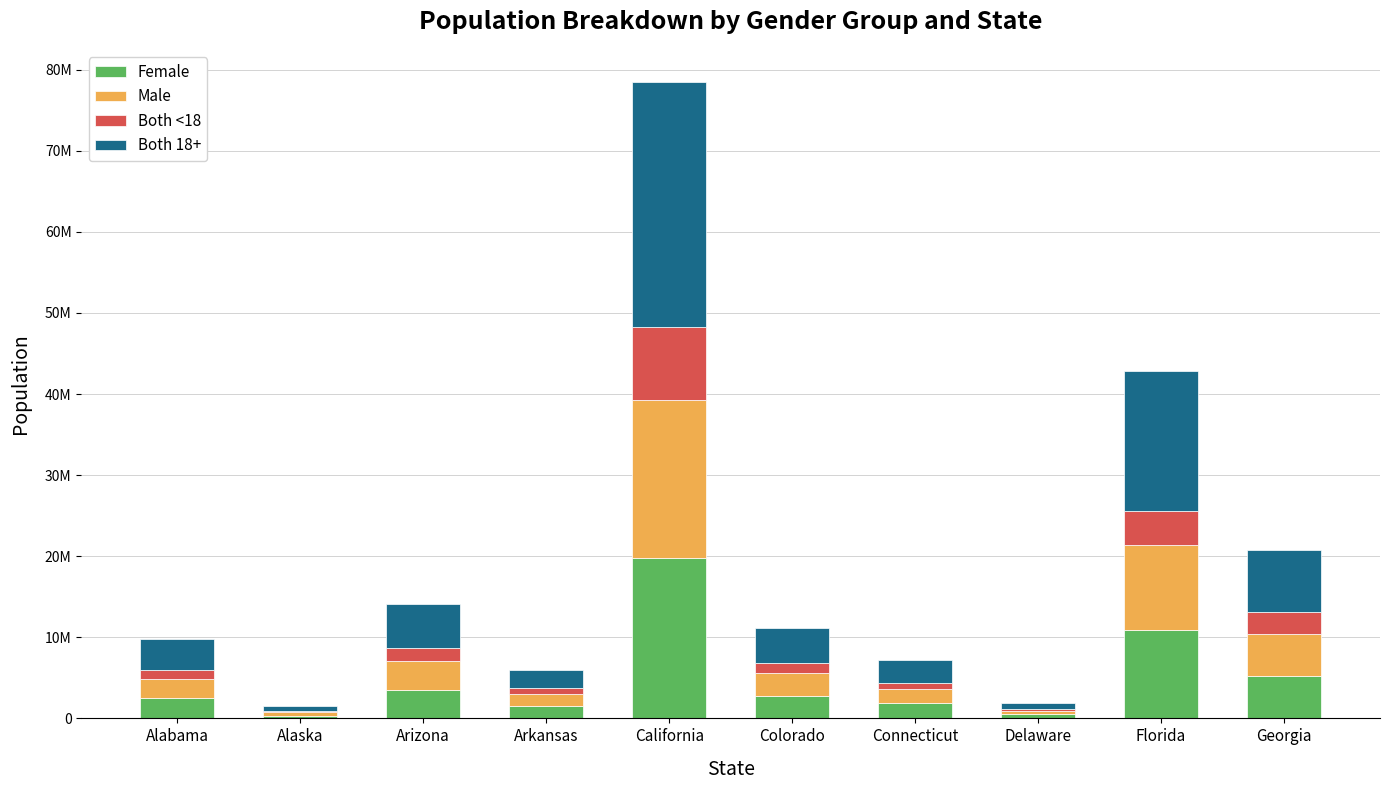

What is the label of the 9th bar from the left?

Florida